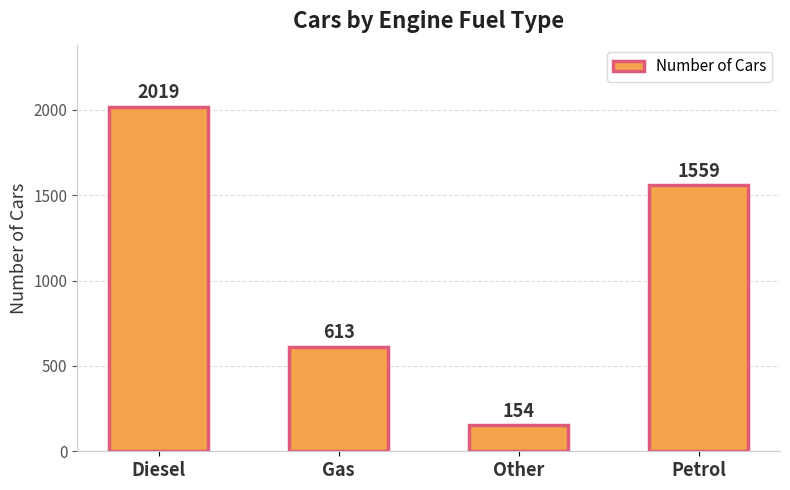

What is the change in value from Gas to Other?

-459